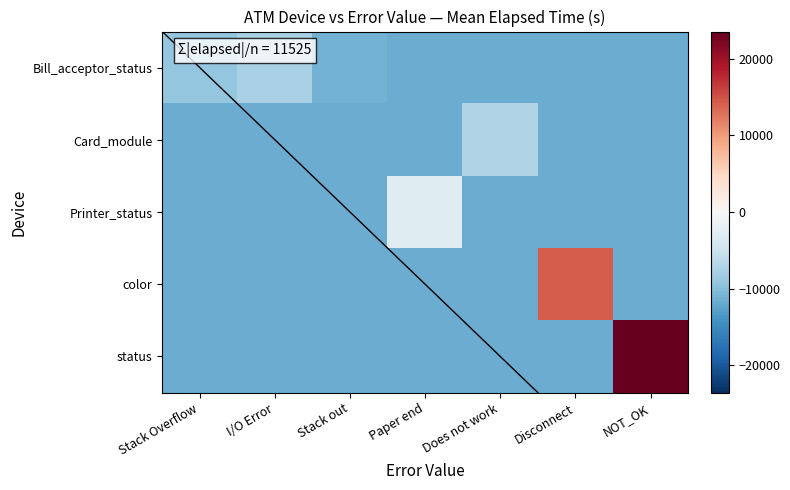

Reading left to right, what are all the values shown in this chart?

Bill_acceptor_status: Stack Overflow=-9194.7	I/O Error=-7693.7	Stack out=-11129.7	Paper end=-11698.7	Does not work=-11698.7	Disconnect=-11698.7	NOT_OK=-11698.7
Card_module: Stack Overflow=-11698.7	I/O Error=-11698.7	Stack out=-11698.7	Paper end=-11698.7	Does not work=-7110.7	Disconnect=-11698.7	NOT_OK=-11698.7
Printer_status: Stack Overflow=-11698.7	I/O Error=-11698.7	Stack out=-11698.7	Paper end=-2773.7	Does not work=-11698.7	Disconnect=-11698.7	NOT_OK=-11698.7
color: Stack Overflow=-11698.7	I/O Error=-11698.7	Stack out=-11698.7	Paper end=-11698.7	Does not work=-11698.7	Disconnect=14342.3	NOT_OK=-11698.7
status: Stack Overflow=-11698.7	I/O Error=-11698.7	Stack out=-11698.7	Paper end=-11698.7	Does not work=-11698.7	Disconnect=-11698.7	NOT_OK=23560.3